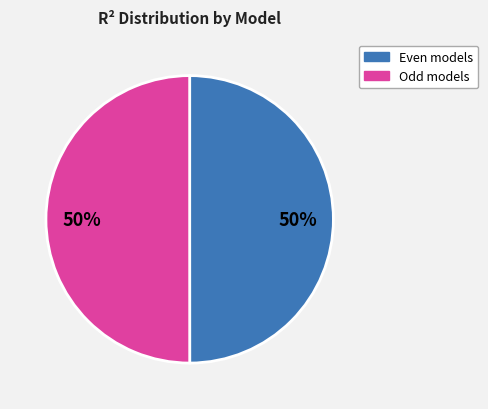

Do Even models and Odd models together represent more than half of the pie?

Yes